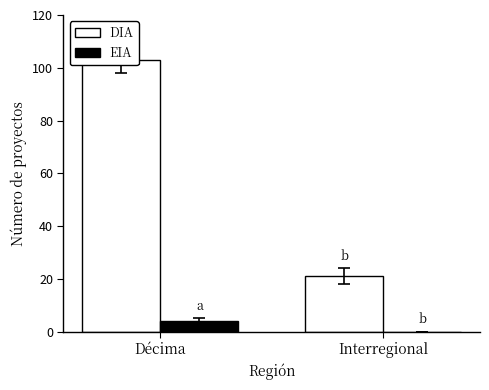

What is the total value across all series at Décima?

107